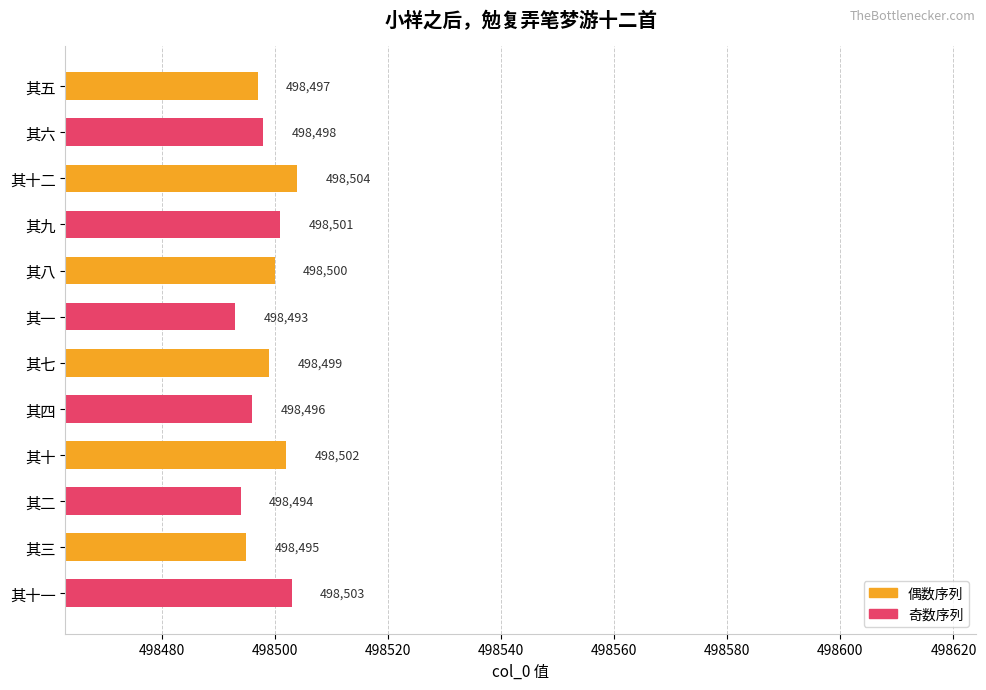

What is the sum of all values?

5981982